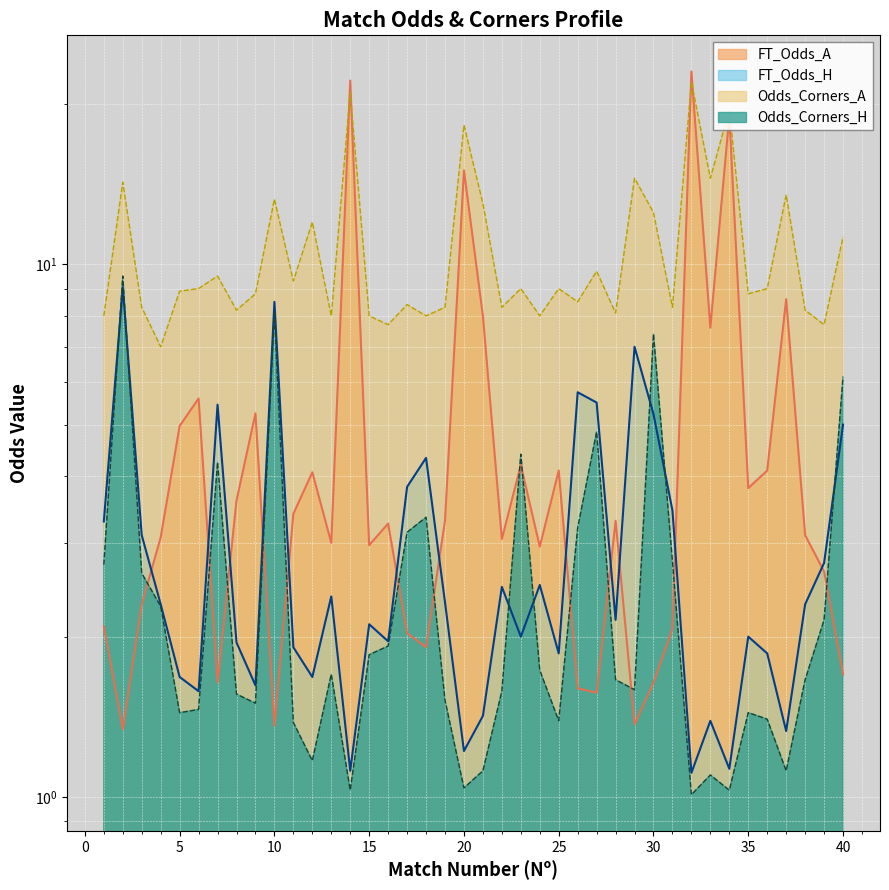

True or false: FT_Odds_H and Odds_Corners_A cross at least once.

False